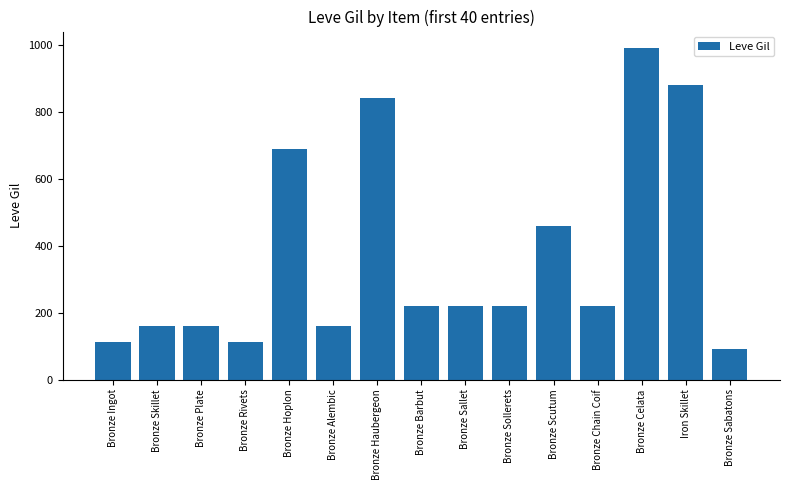

What is the smallest value displayed?

90